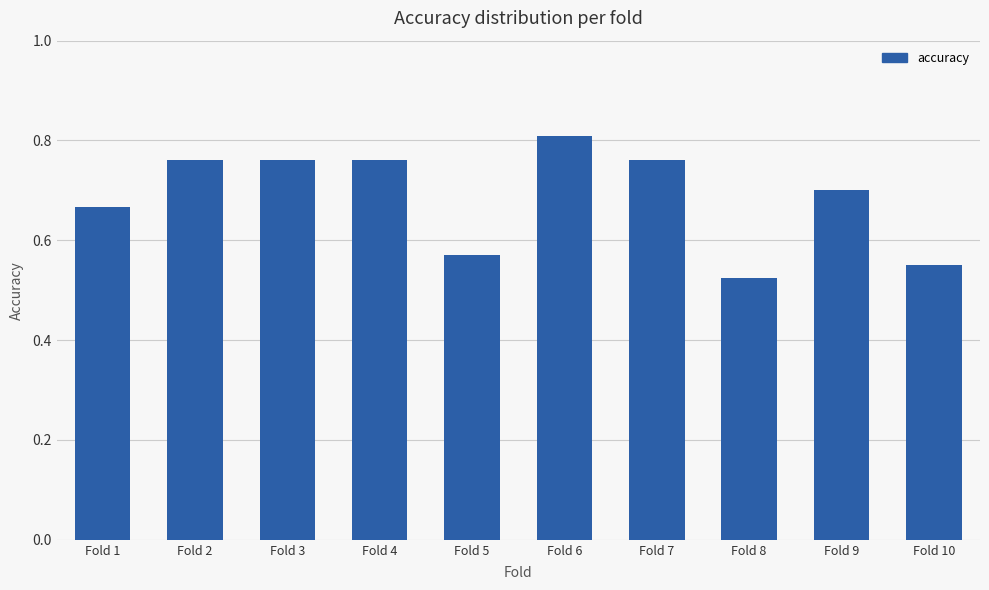

Is it true that the value at Fold 4 is 0.2?

False